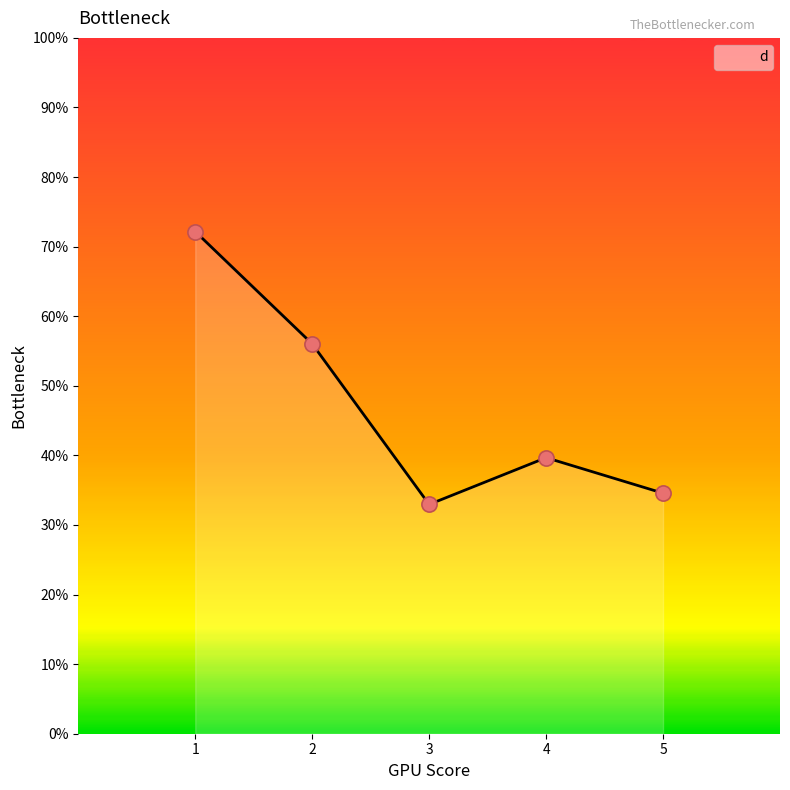

What is the change in value from 1 to 4?

-32.5